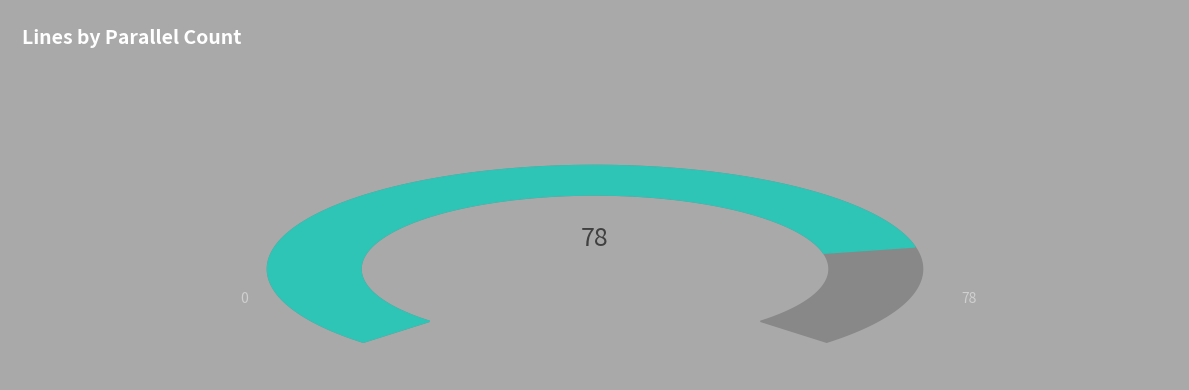

True or false: 1 accounts for 79% of the total.

True